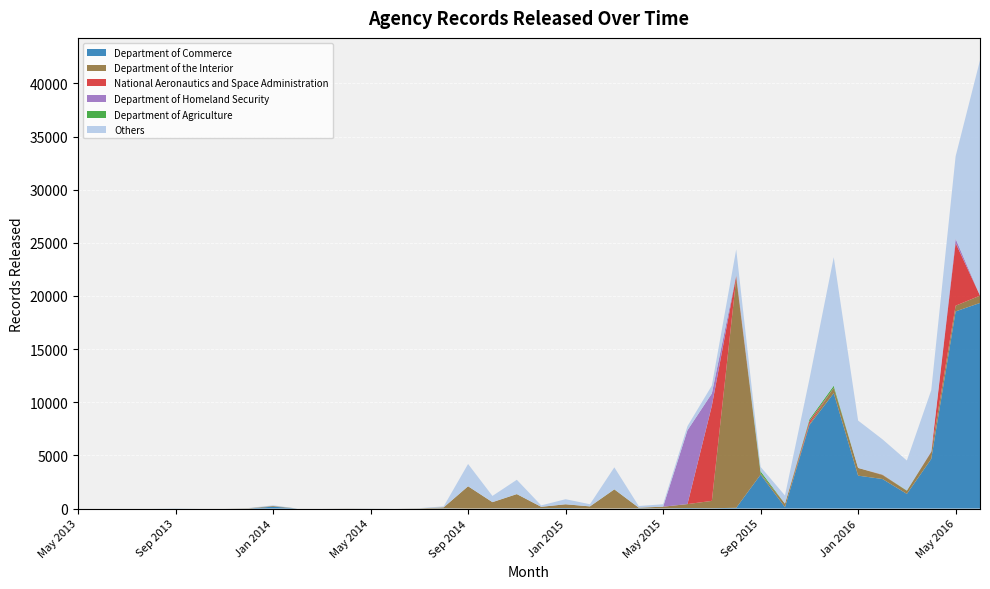

Reading left to right, transcribe all the data shown in this chart.

Department of Commerce: May 2013=0	Jun 2013=0	Jul 2013=0	Aug 2013=0	Sep 2013=9	Oct 2013=0	Nov 2013=0	Dec 2013=0	Jan 2014=178	Feb 2014=0	Mar 2014=0	Apr 2014=0	May 2014=3	Jun 2014=0	Jul 2014=0	Aug 2014=23	Sep 2014=0	Oct 2014=17	Nov 2014=13	Dec 2014=29	Jan 2015=47	Feb 2015=1	Mar 2015=6	Apr 2015=27	May 2015=15	Jun 2015=50	Jul 2015=29	Aug 2015=69	Sep 2015=3192	Oct 2015=130	Nov 2015=7847	Dec 2015=10856	Jan 2016=3096	Feb 2016=2778	Mar 2016=1378	Apr 2016=4669	May 2016=18550	Jun 2016=19344
Department of the Interior: May 2013=0	Jun 2013=0	Jul 2013=0	Aug 2013=0	Sep 2013=0	Oct 2013=0	Nov 2013=1	Dec 2013=26	Jan 2014=66	Feb 2014=0	Mar 2014=0	Apr 2014=10	May 2014=3	Jun 2014=0	Jul 2014=18	Aug 2014=89	Sep 2014=2096	Oct 2014=584	Nov 2014=1345	Dec 2014=133	Jan 2015=354	Feb 2015=200	Mar 2015=1793	Apr 2015=58	May 2015=157	Jun 2015=368	Jul 2015=691	Aug 2015=21604	Sep 2015=98	Oct 2015=326	Nov 2015=92	Dec 2015=503	Jan 2016=726	Feb 2016=368	Mar 2016=293	Apr 2016=658	May 2016=536	Jun 2016=689
National Aeronautics and Space Administration: May 2013=0	Jun 2013=0	Jul 2013=0	Aug 2013=0	Sep 2013=0	Oct 2013=0	Nov 2013=0	Dec 2013=0	Jan 2014=0	Feb 2014=0	Mar 2014=0	Apr 2014=0	May 2014=0	Jun 2014=0	Jul 2014=0	Aug 2014=0	Sep 2014=0	Oct 2014=0	Nov 2014=0	Dec 2014=0	Jan 2015=0	Feb 2015=0	Mar 2015=0	Apr 2015=0	May 2015=0	Jun 2015=0	Jul 2015=8953	Aug 2015=225	Sep 2015=5	Oct 2015=0	Nov 2015=256	Dec 2015=4	Jan 2016=0	Feb 2016=32	Mar 2016=0	Apr 2016=0	May 2016=5902	Jun 2016=2
Department of Homeland Security: May 2013=0	Jun 2013=0	Jul 2013=0	Aug 2013=0	Sep 2013=0	Oct 2013=0	Nov 2013=0	Dec 2013=0	Jan 2014=0	Feb 2014=0	Mar 2014=0	Apr 2014=0	May 2014=0	Jun 2014=0	Jul 2014=0	Aug 2014=0	Sep 2014=0	Oct 2014=0	Nov 2014=0	Dec 2014=0	Jan 2015=0	Feb 2015=0	Mar 2015=0	Apr 2015=0	May 2015=0	Jun 2015=6951	Jul 2015=1156	Aug 2015=55	Sep 2015=0	Oct 2015=0	Nov 2015=25	Dec 2015=0	Jan 2016=0	Feb 2016=2	Mar 2016=0	Apr 2016=61	May 2016=398	Jun 2016=0
Department of Agriculture: May 2013=0	Jun 2013=0	Jul 2013=0	Aug 2013=0	Sep 2013=0	Oct 2013=0	Nov 2013=0	Dec 2013=0	Jan 2014=0	Feb 2014=0	Mar 2014=0	Apr 2014=0	May 2014=0	Jun 2014=0	Jul 2014=1	Aug 2014=0	Sep 2014=0	Oct 2014=0	Nov 2014=1	Dec 2014=0	Jan 2015=0	Feb 2015=1	Mar 2015=9	Apr 2015=0	May 2015=0	Jun 2015=0	Jul 2015=1	Aug 2015=46	Sep 2015=210	Oct 2015=6	Nov 2015=169	Dec 2015=196	Jan 2016=1	Feb 2016=19	Mar 2016=32	Apr 2016=2	May 2016=4	Jun 2016=17
Others: May 2013=0	Jun 2013=0	Jul 2013=0	Aug 2013=0	Sep 2013=0	Oct 2013=0	Nov 2013=0	Dec 2013=26	Jan 2014=57	Feb 2014=2	Mar 2014=0	Apr 2014=10	May 2014=3	Jun 2014=2	Jul 2014=19	Aug 2014=89	Sep 2014=2096	Oct 2014=584	Nov 2014=1346	Dec 2014=133	Jan 2015=477	Feb 2015=203	Mar 2015=2067	Apr 2015=152	May 2015=228	Jun 2015=382	Jul 2015=741	Aug 2015=2384	Sep 2015=416	Oct 2015=762	Nov 2015=3753	Dec 2015=12085	Jan 2016=4455	Feb 2016=3314	Mar 2016=2815	Apr 2016=5744	May 2016=7754	Jun 2016=22126